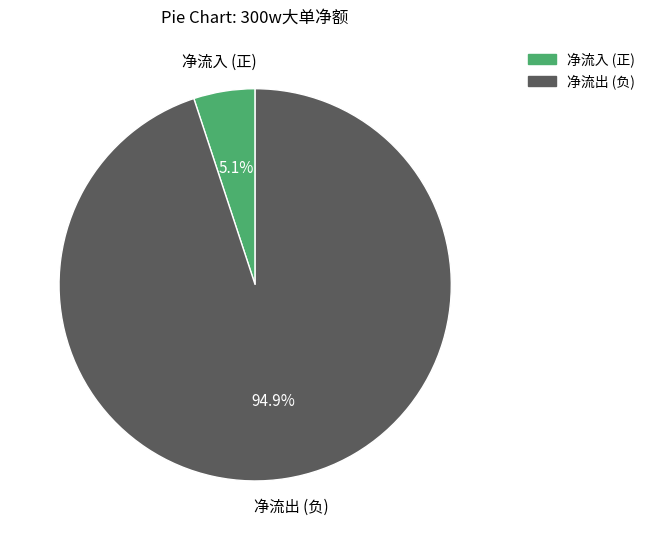

How many slices are in this pie chart?

2